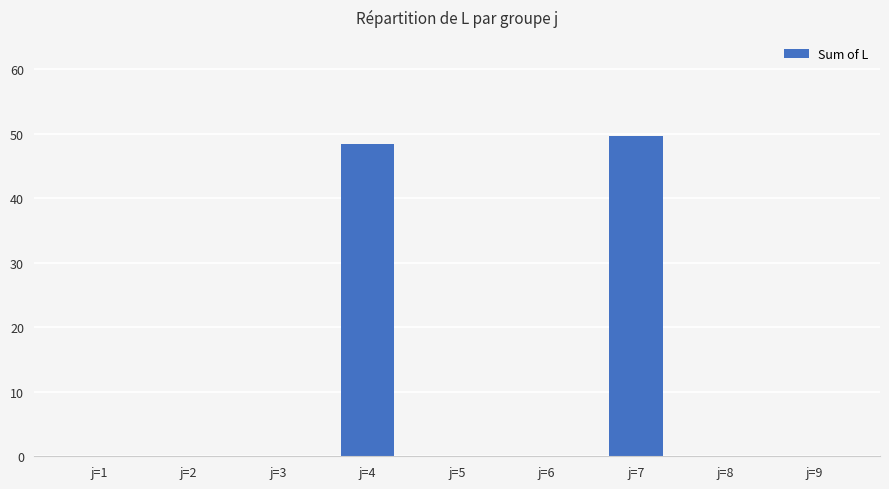

Count the number of categories in the chart.

9